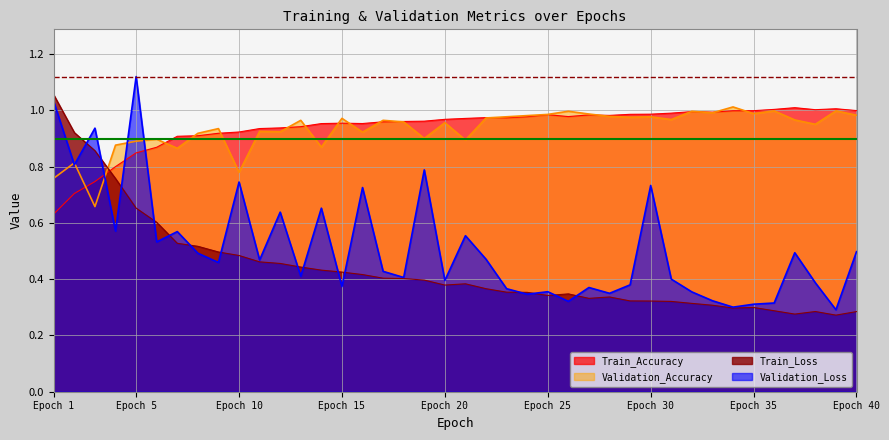

True or false: Train_Loss and Validation_Accuracy cross at least once.

True